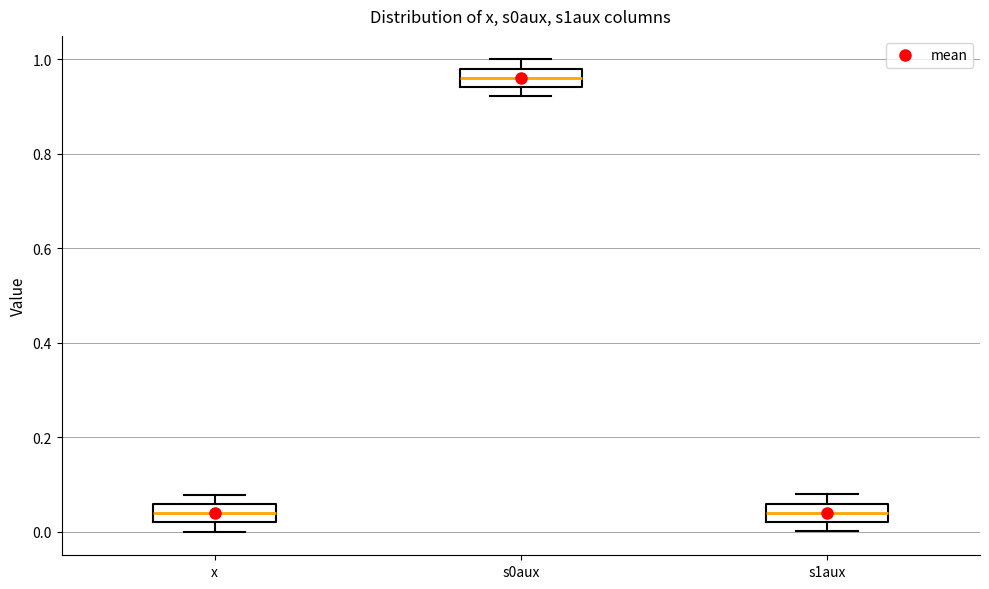

Reading left to right, read every box against the y-axis: the position of its median line, the range the box covers, and the ends of its whiskers. The values are not printed on the chart, so give them approximately, as read against the axis.

x: median 0.04, box 0.02 to 0.06, whiskers 0.00 to 0.08
s0aux: median 0.96, box 0.94 to 0.98, whiskers 0.92 to 1.00
s1aux: median 0.04, box 0.02 to 0.06, whiskers 0.00 to 0.08